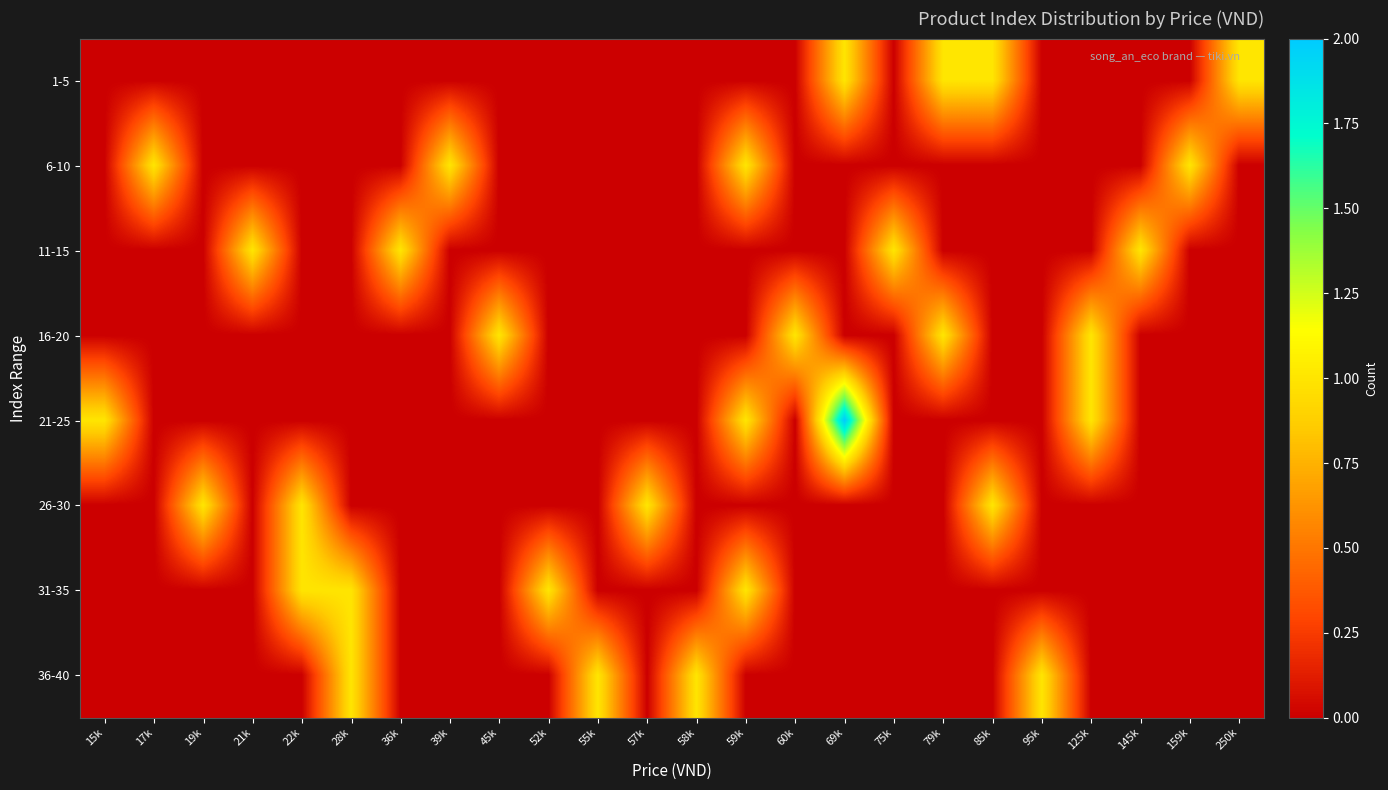

What is the difference between the highest and lowest values at 95k?

1